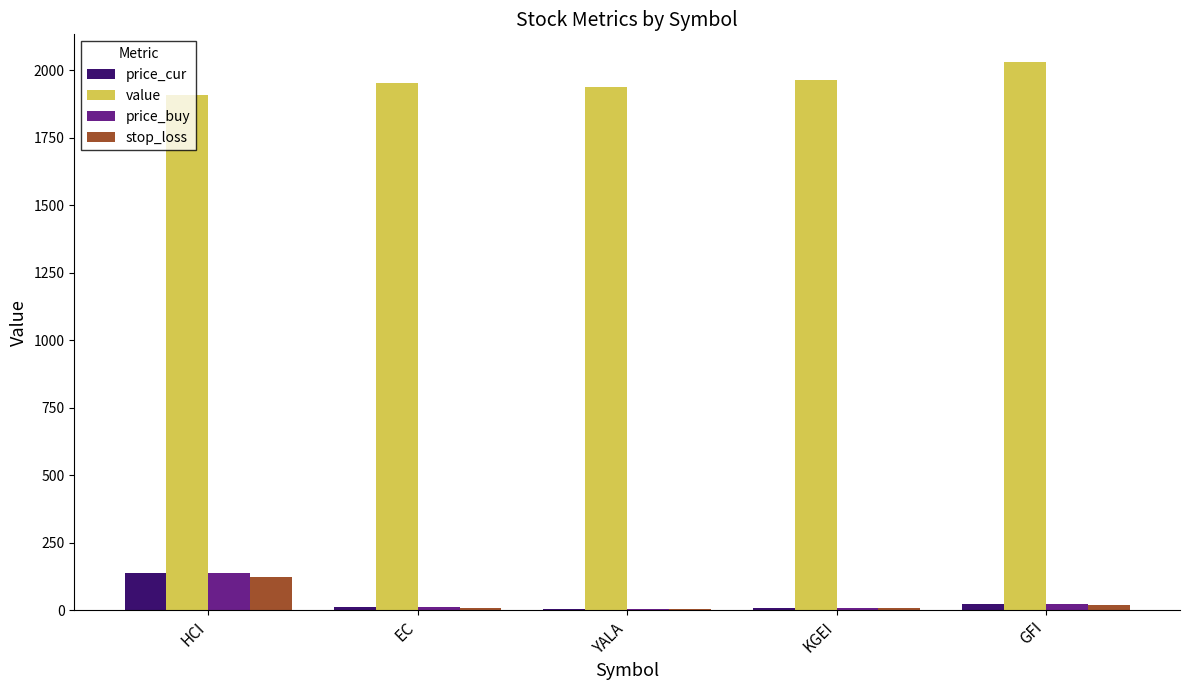

Is it true that value equals 3082.3 at KGEI?

False